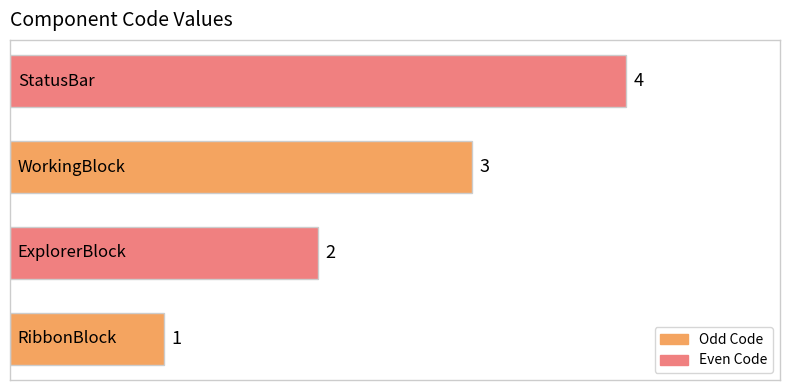

What is the smallest value displayed?

1